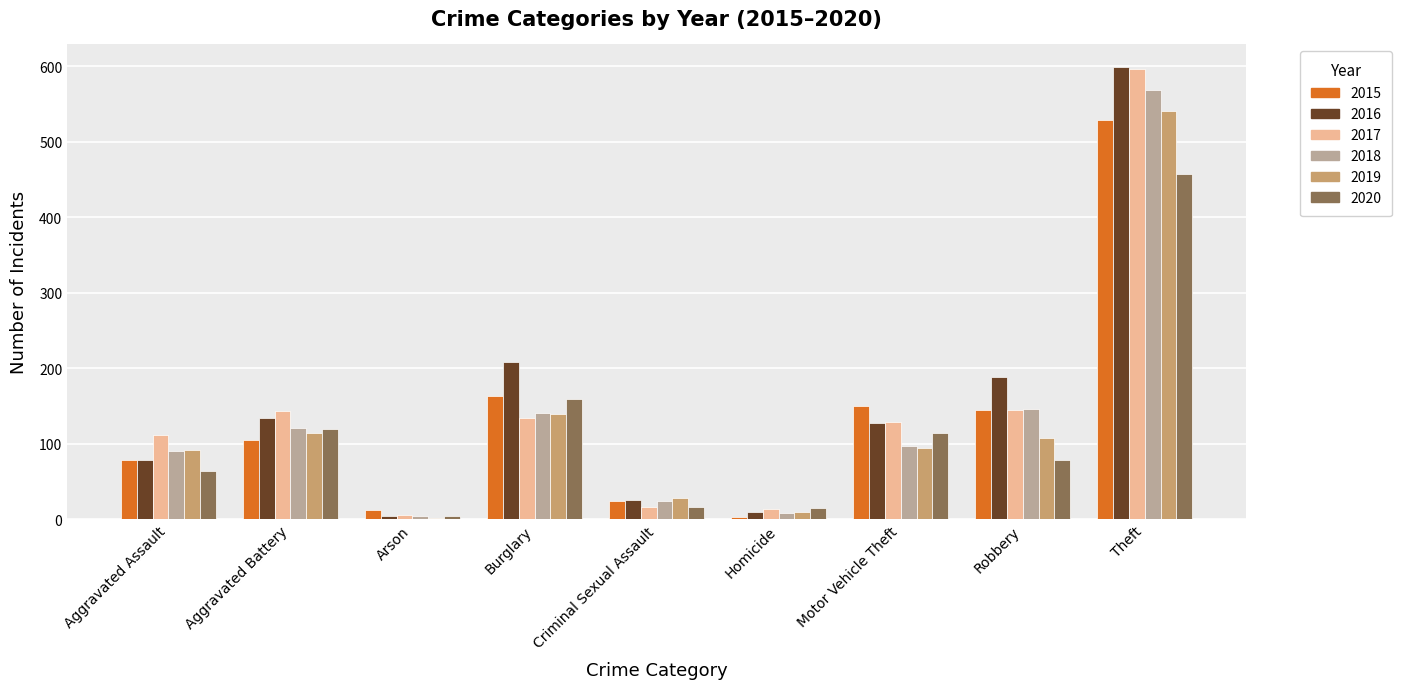

Between Criminal Sexual Assault and Motor Vehicle Theft, which series saw the biggest shift?

2015